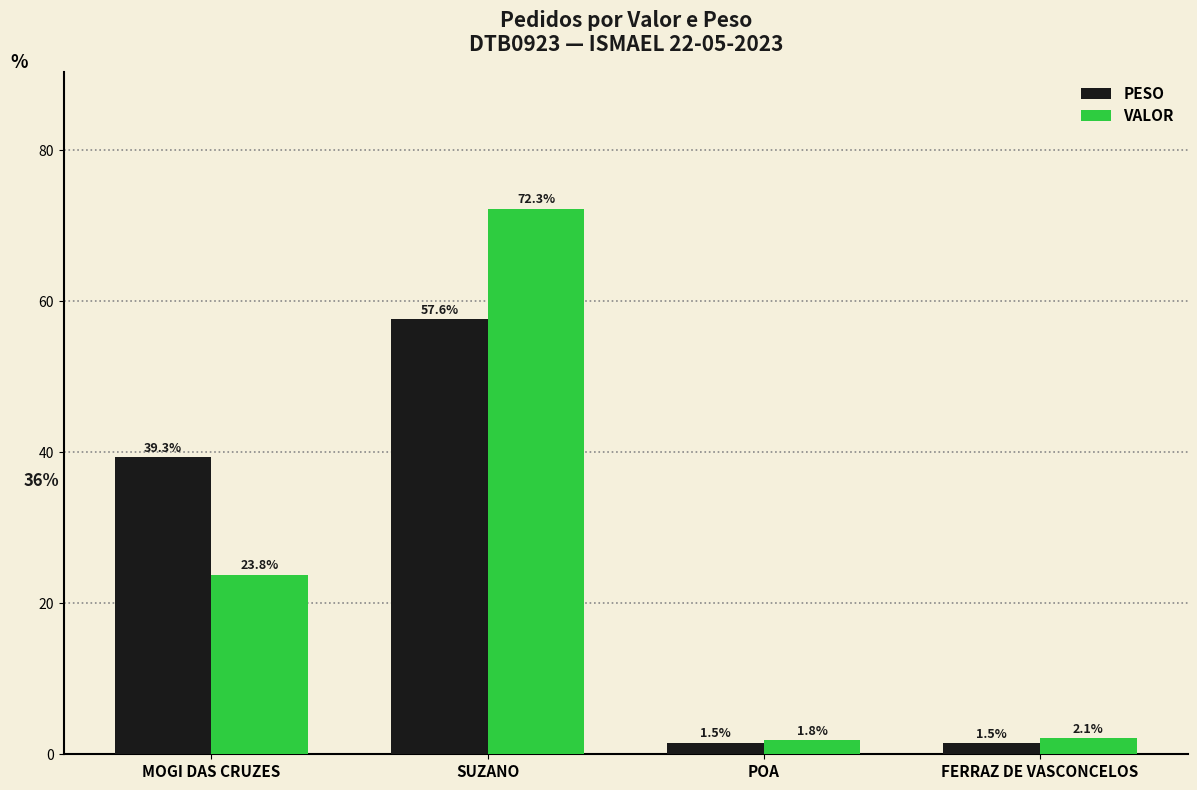

At which label is PESO closest to 29?

MOGI DAS CRUZES